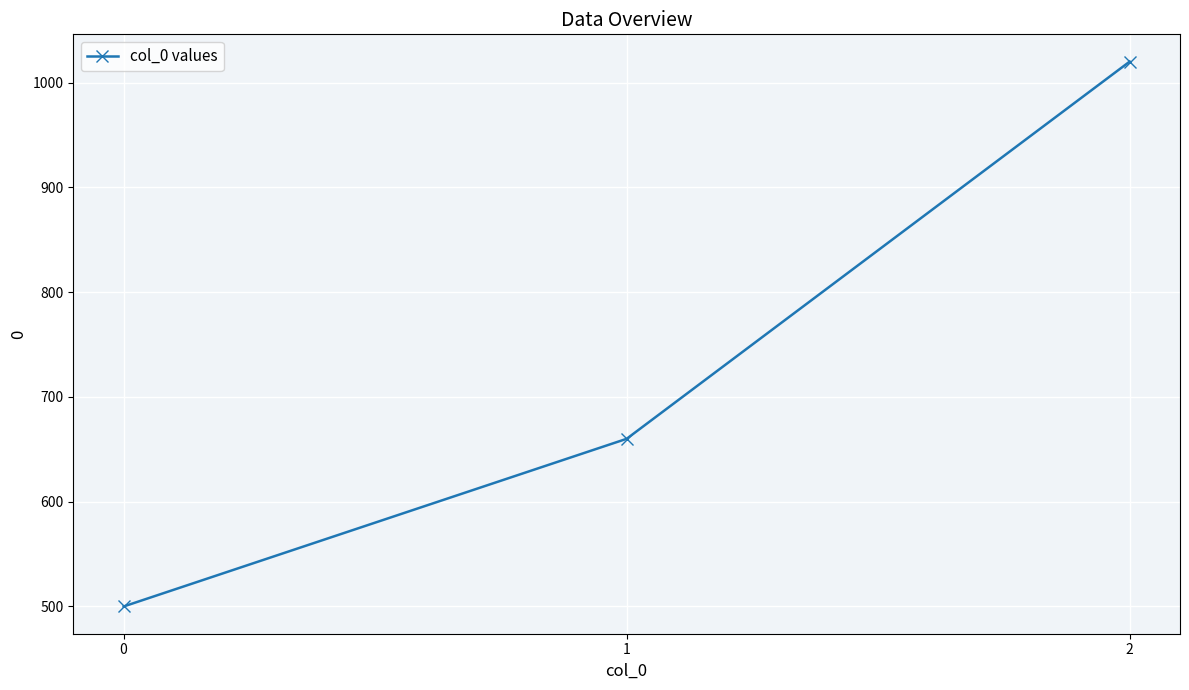

List the labels in order of value, smallest first.

0, 1, 2